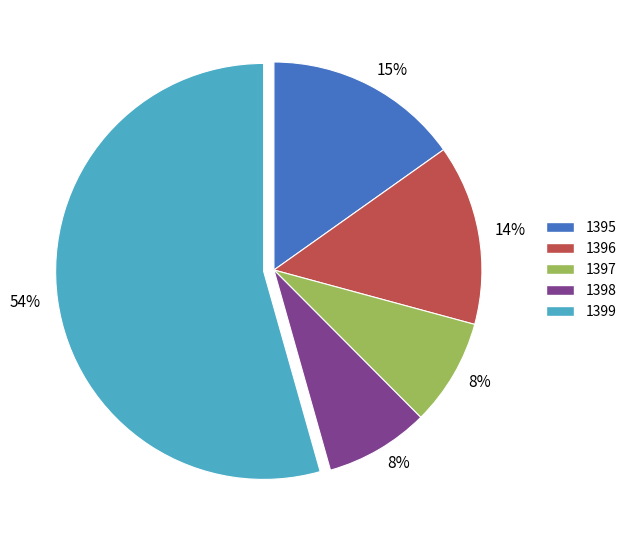

To the nearest percent, what is the average slice percentage?

20%